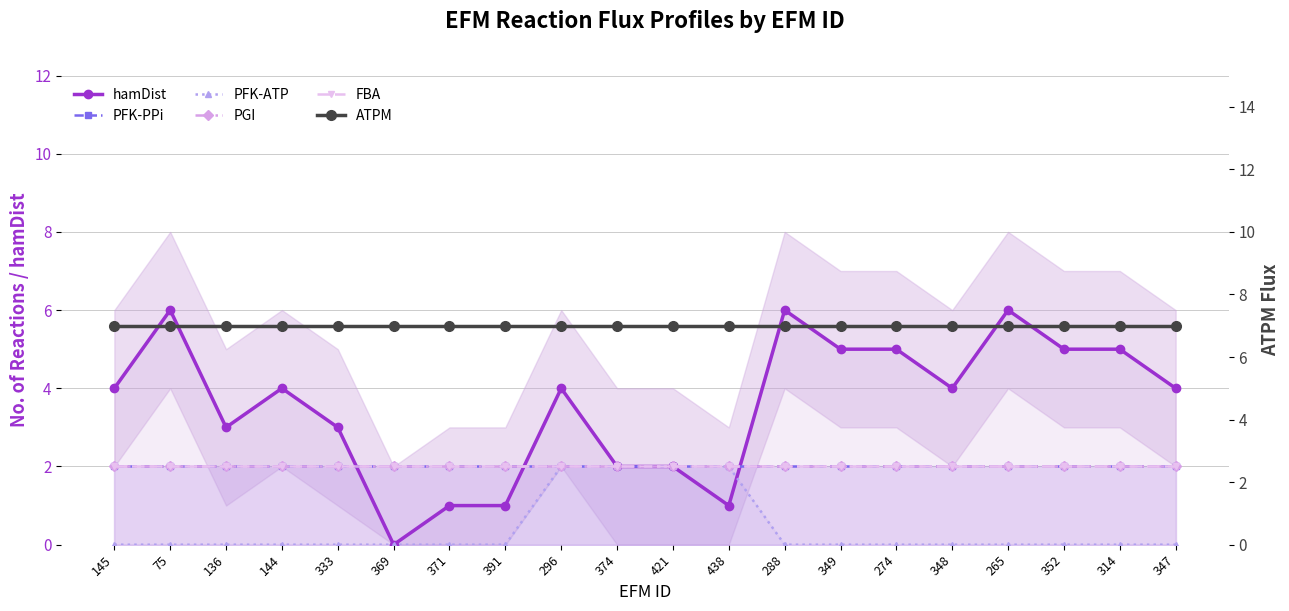

What is the label of the 8th point from the right?

288